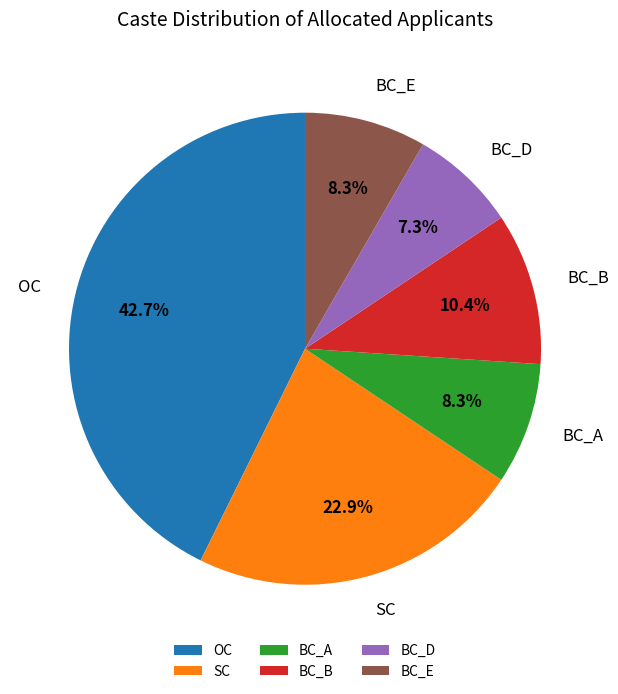

Is there a majority slice in this chart?

No